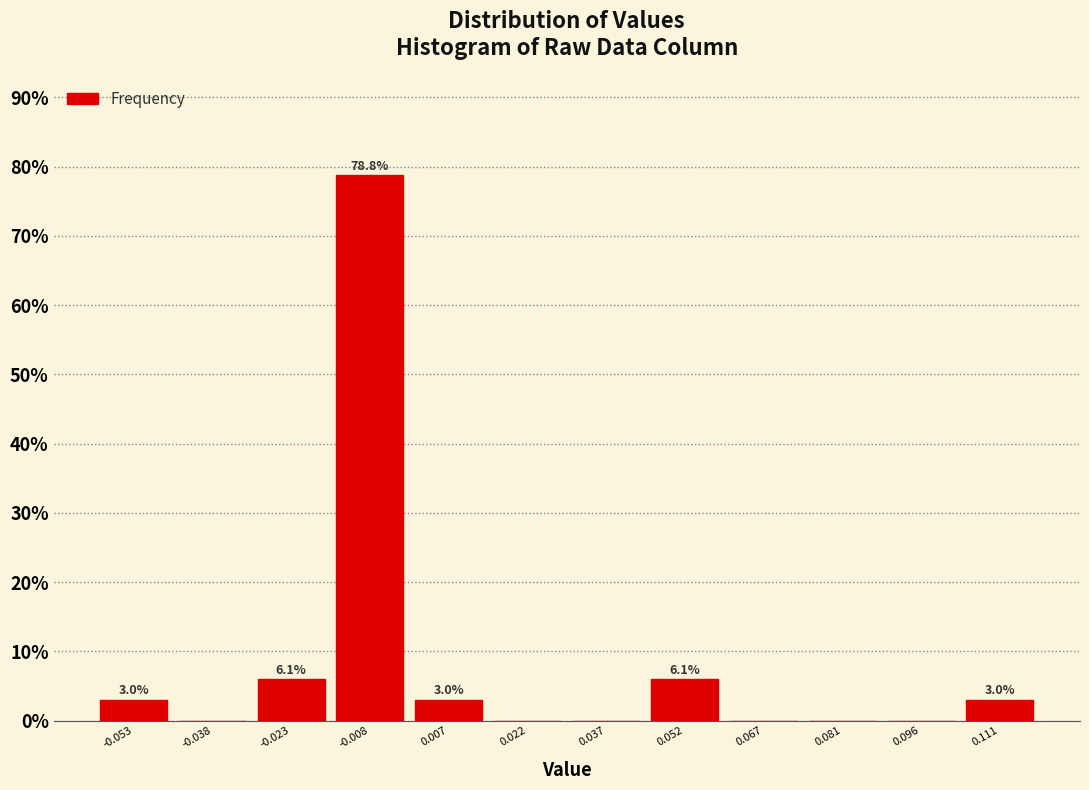

Over which range of the x-axis is the bar tallest?

-0.016 to 0.000